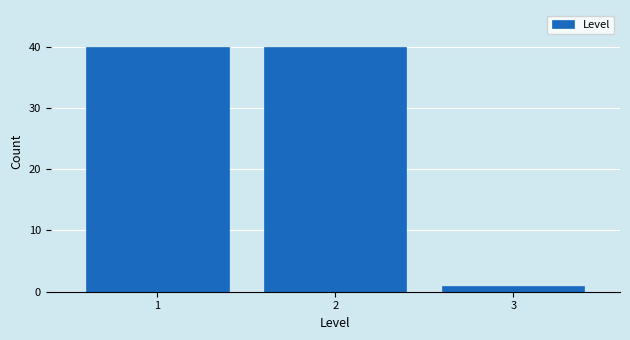

Reading left to right, transcribe all the data shown in this chart.

1=40	2=40	3=1